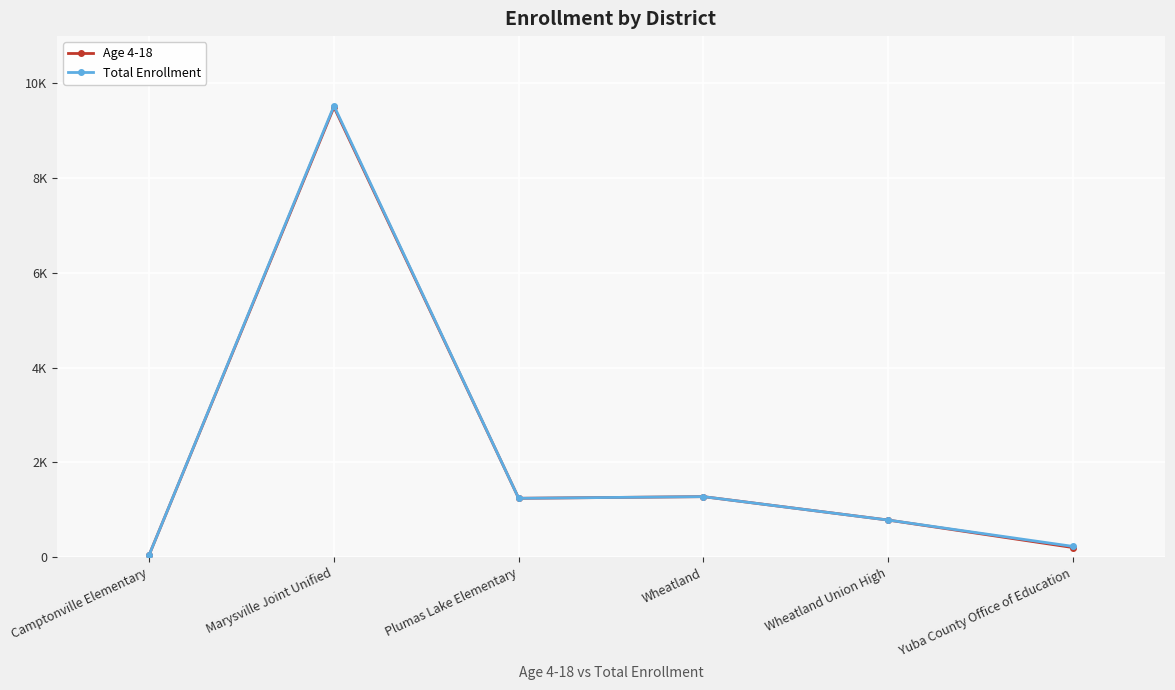

What position from the right is Camptonville Elementary?

6